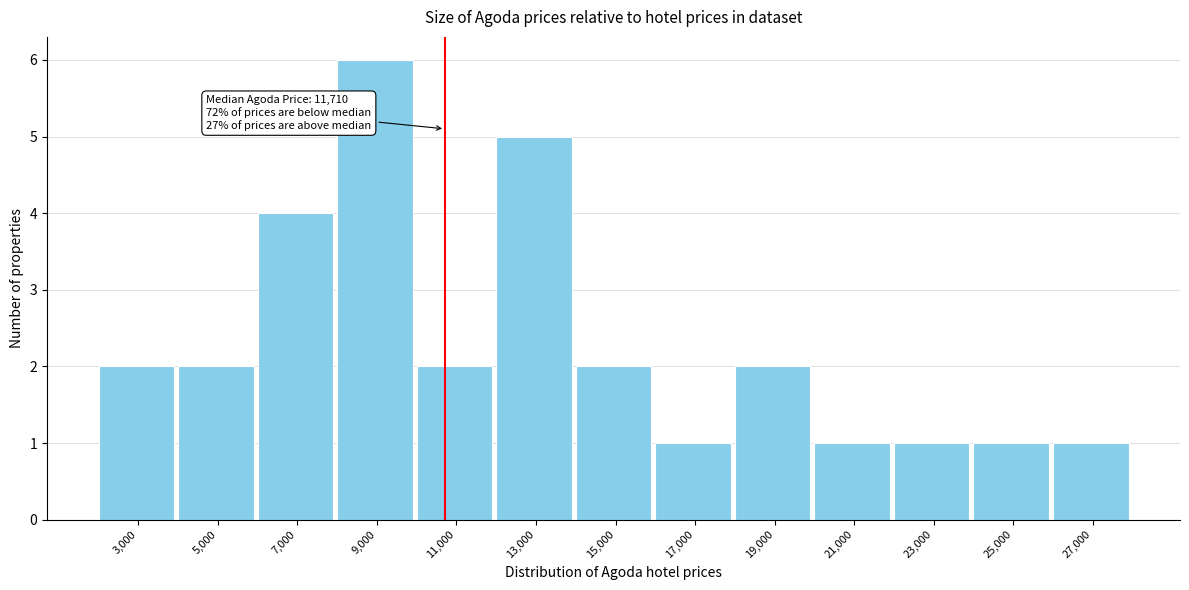

Reading right to left, transcribe all the data shown in this chart.

27,000=1	25,000=1	23,000=1	21,000=1	19,000=2	17,000=1	15,000=2	13,000=5	11,000=2	9,000=6	7,000=4	5,000=2	3,000=2